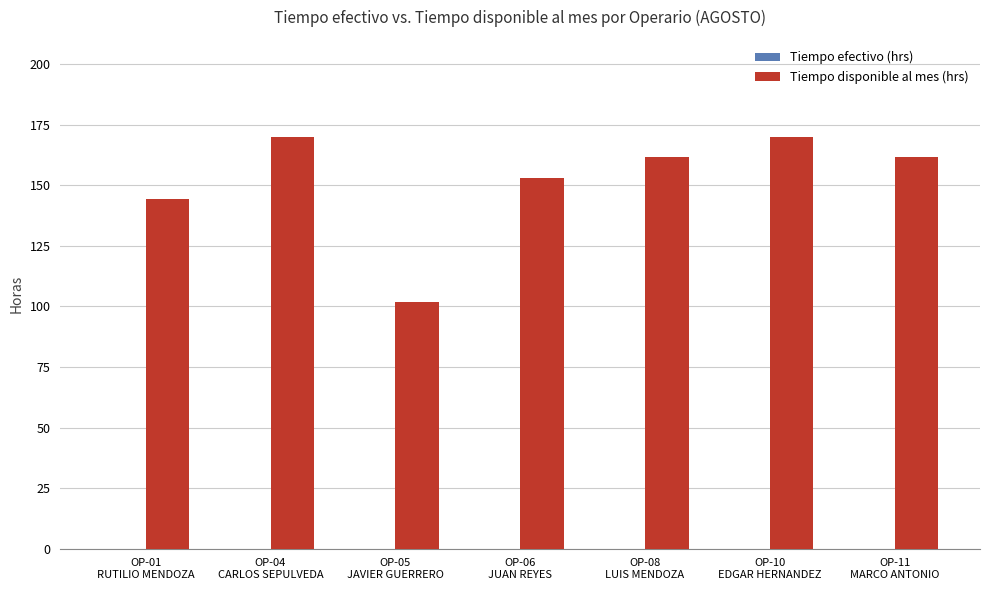

Between OP-10
EDGAR HERNANDEZ and OP-05
JAVIER GUERRERO, which is larger?

OP-10
EDGAR HERNANDEZ